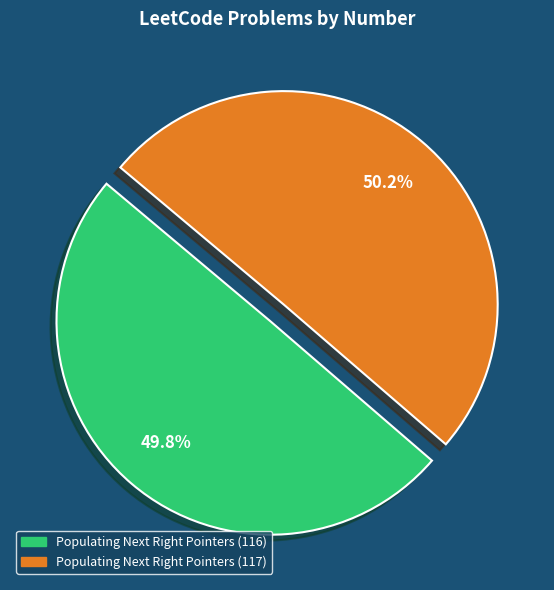

Does any single category account for the majority?

Yes